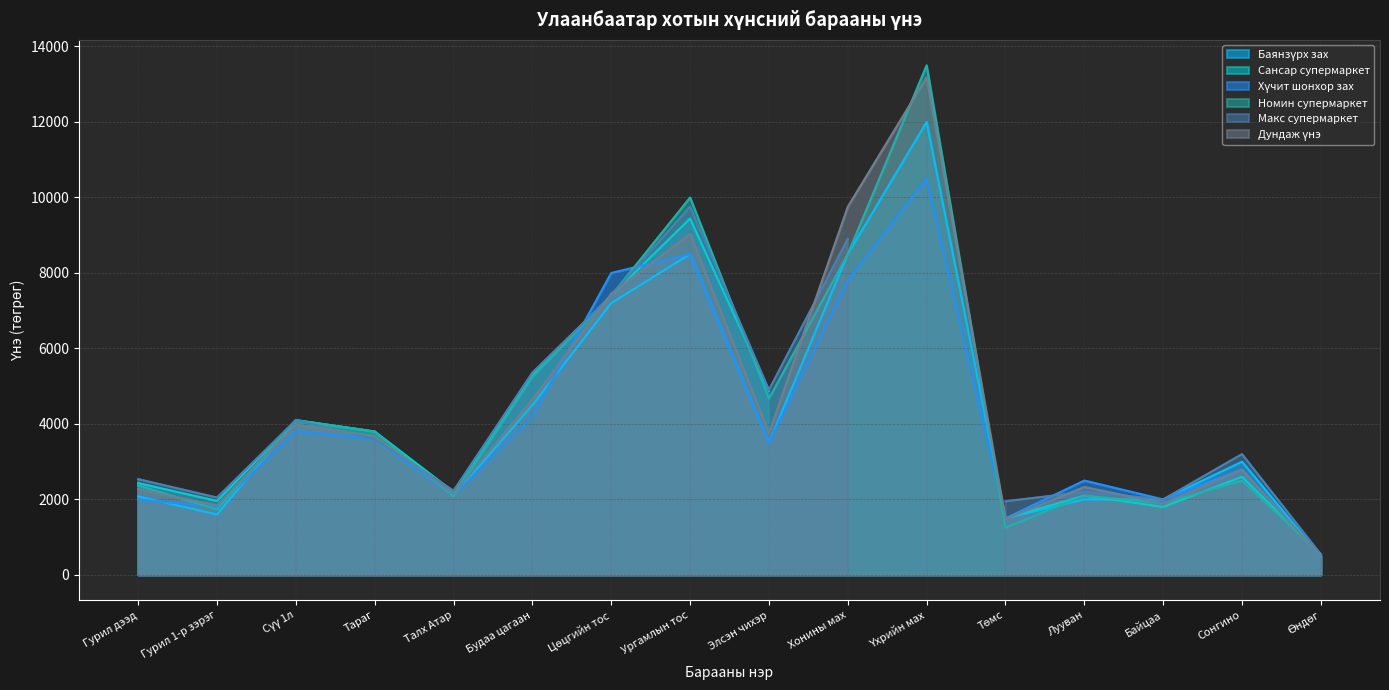

Which series has the largest range (max minus min)?

Номин супермаркет